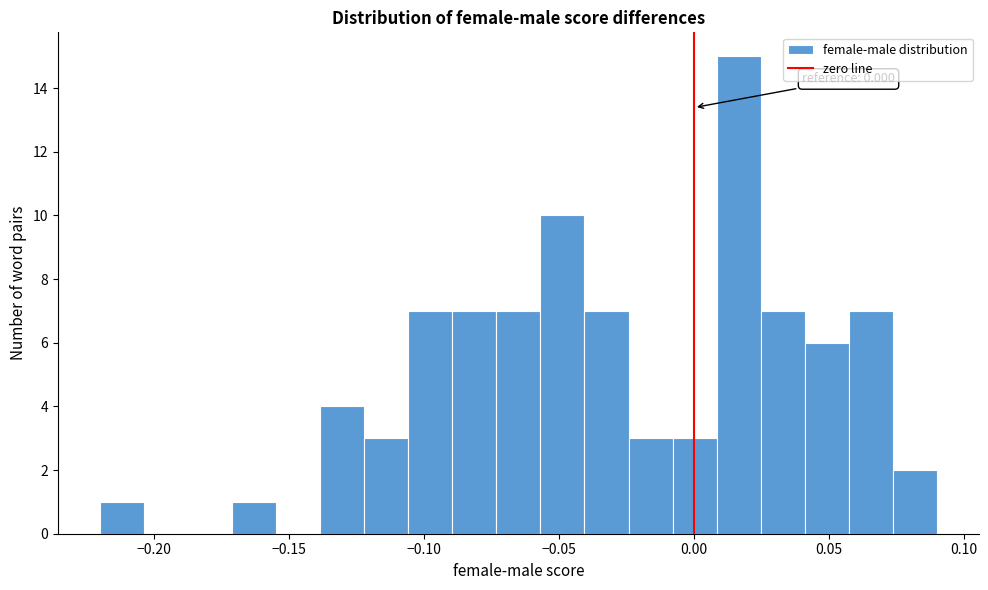

Read against the x-axis, roughly where is the centre of the tallest bar?

0.015